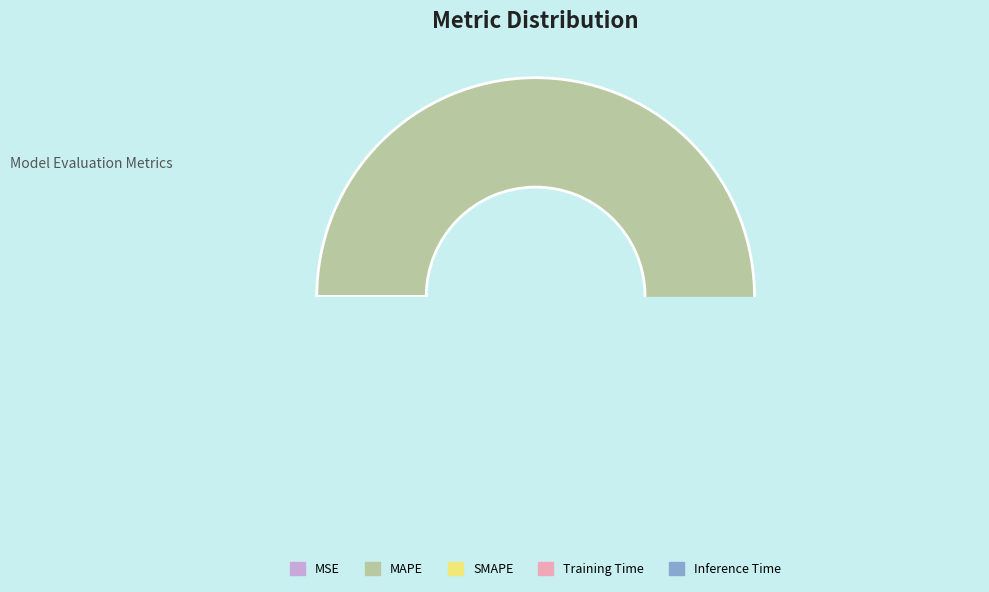

Which category has the biggest portion of the pie?

MAPE